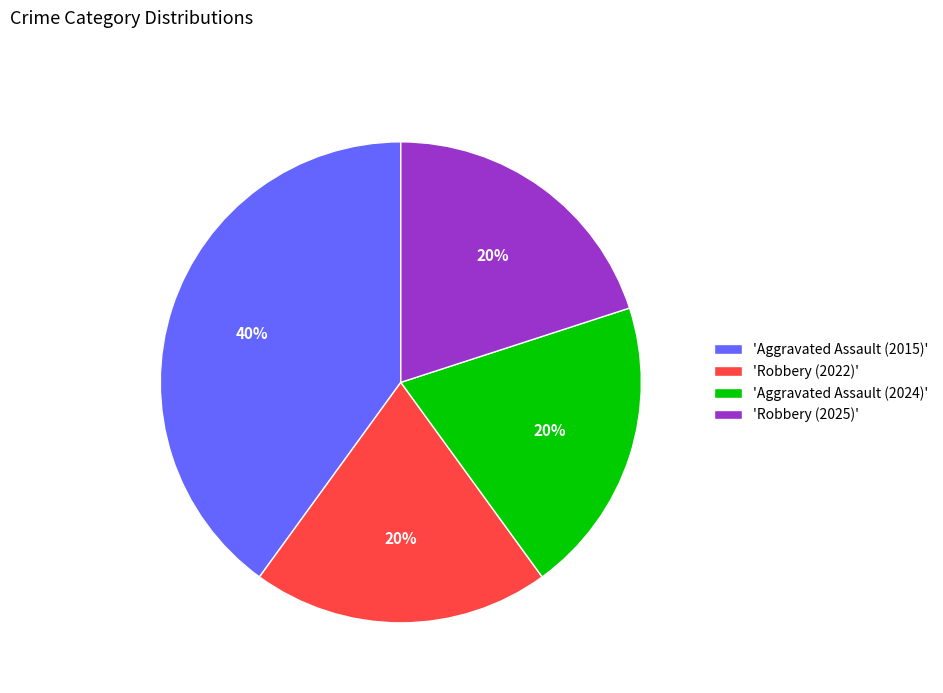

To the nearest percent, what is the combined percentage of 'Aggravated Assault (2024)' and 'Robbery (2025)'?

40%